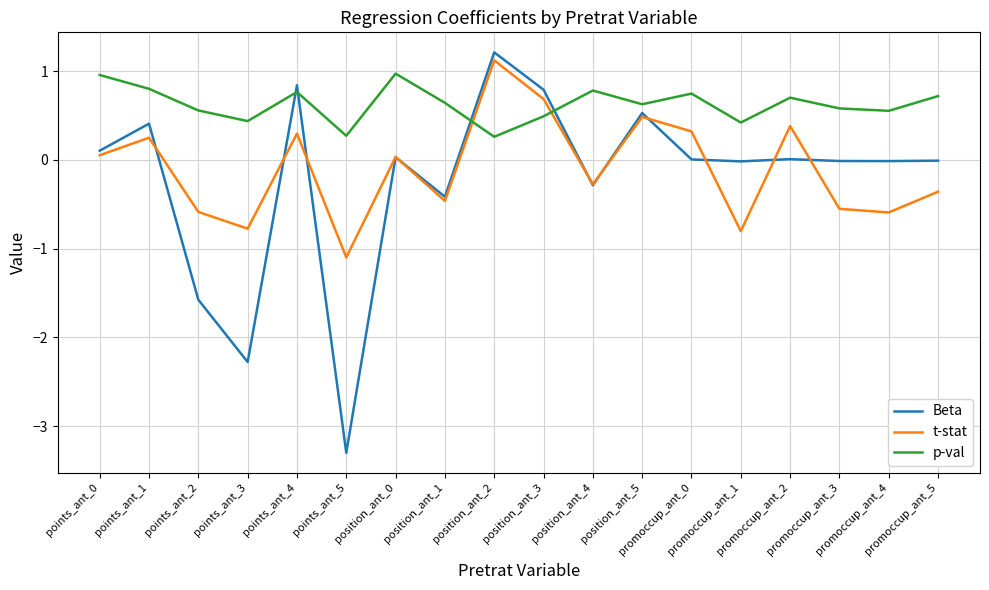

Which series has the largest total across all categories?

p-val